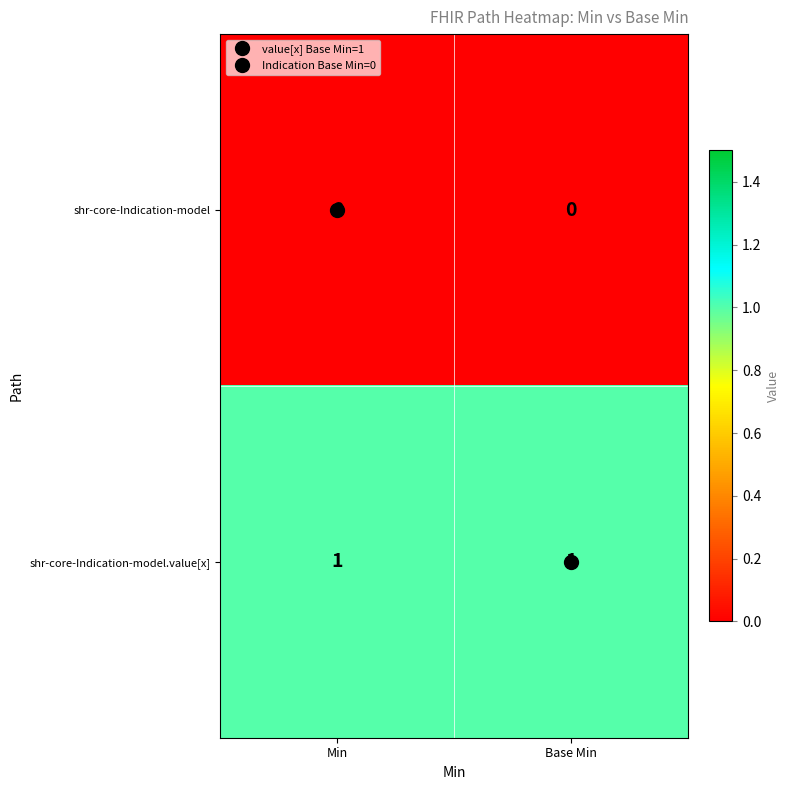

The shr-core-Indication-model series shows 0 at Min. True or false?

True